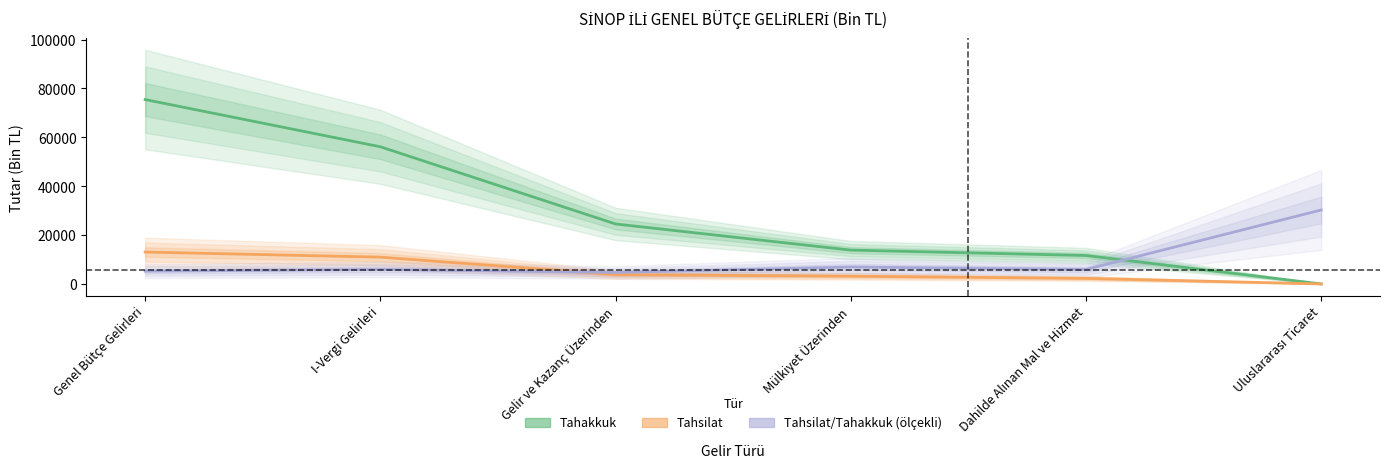

What is the difference between the second highest and second lowest values in the Tahsilat/Tahakkuk (ölçekli) series?

1689.7